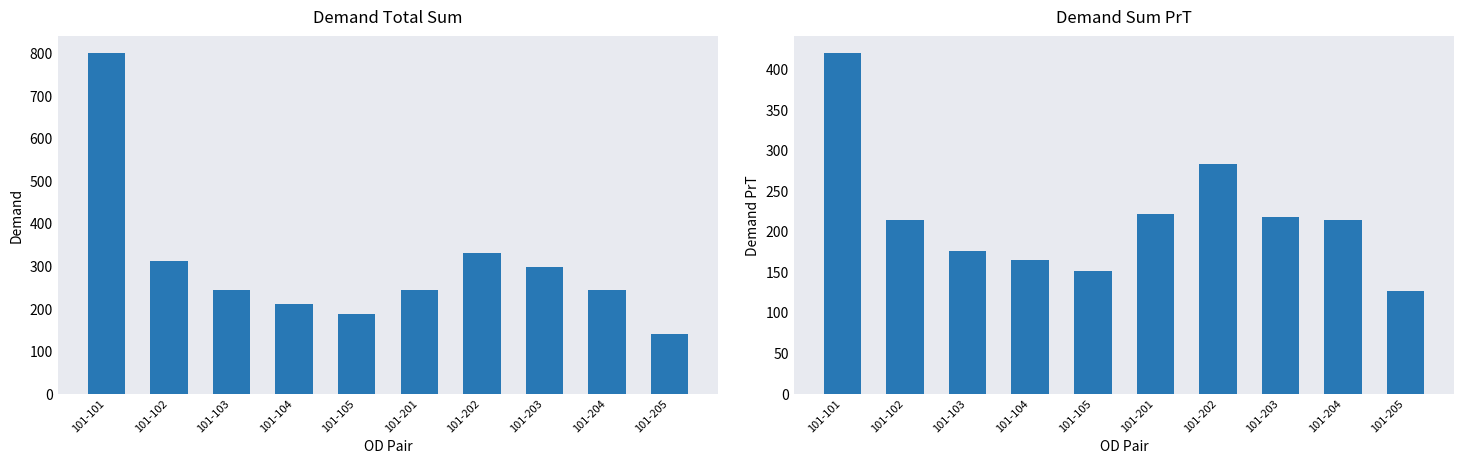

What is the difference between the maximum and second lowest values in the demand total sum series?

611.7